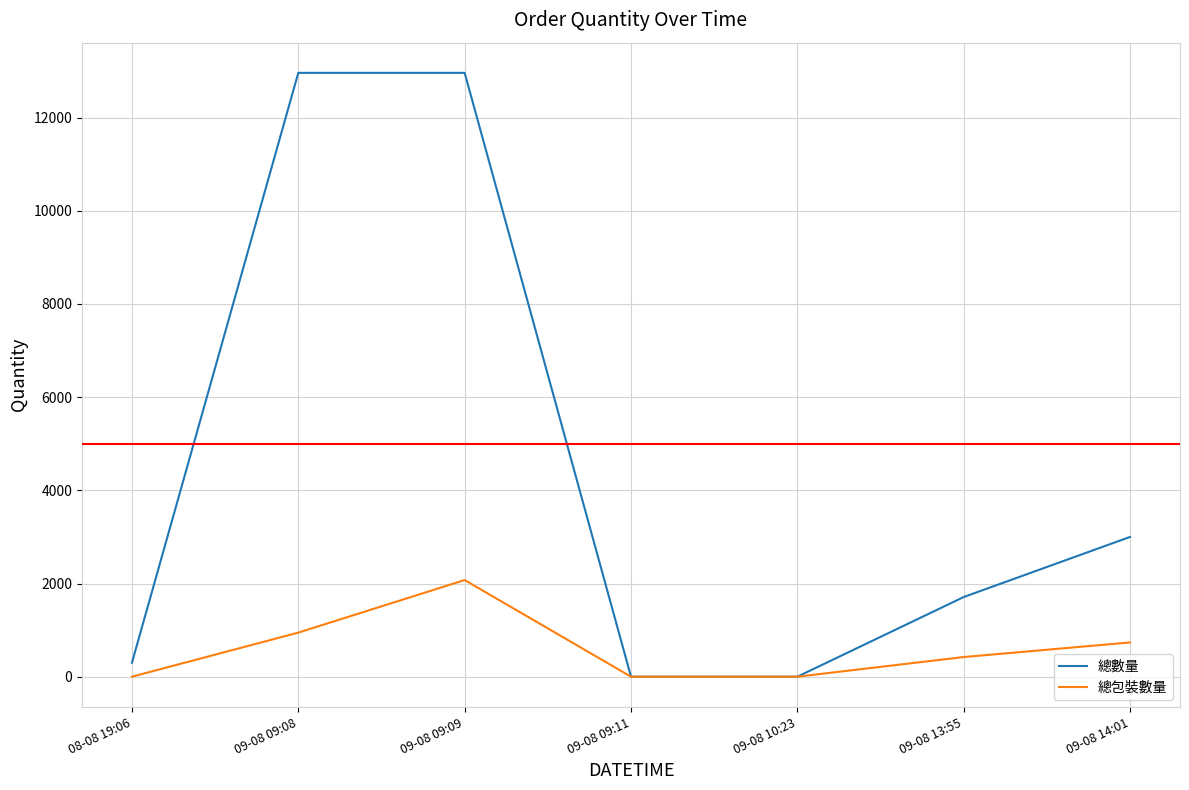

The value of 總數量 at 09-08 09:09 is 21321. True or false?

False